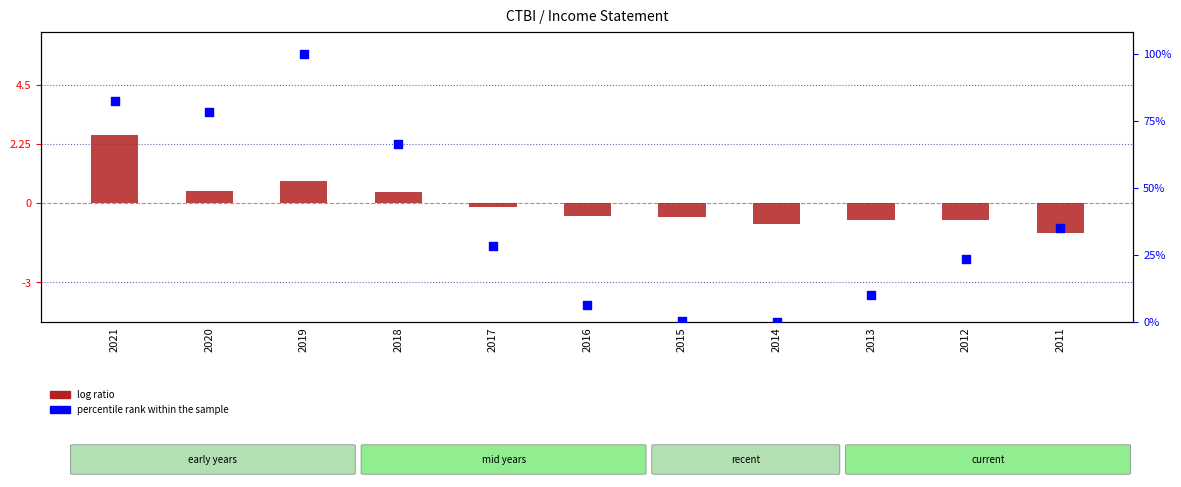

Which series has the largest total across all categories?

percentile rank within the sample